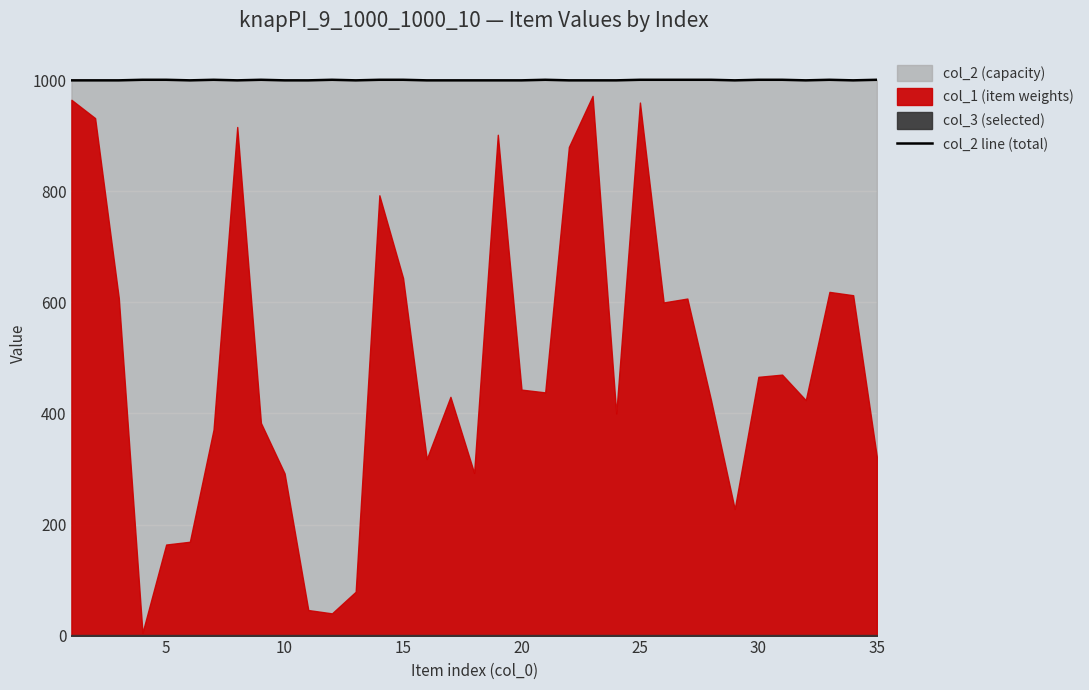

The value of col_2 line (total) at 25 is 1001. True or false?

True